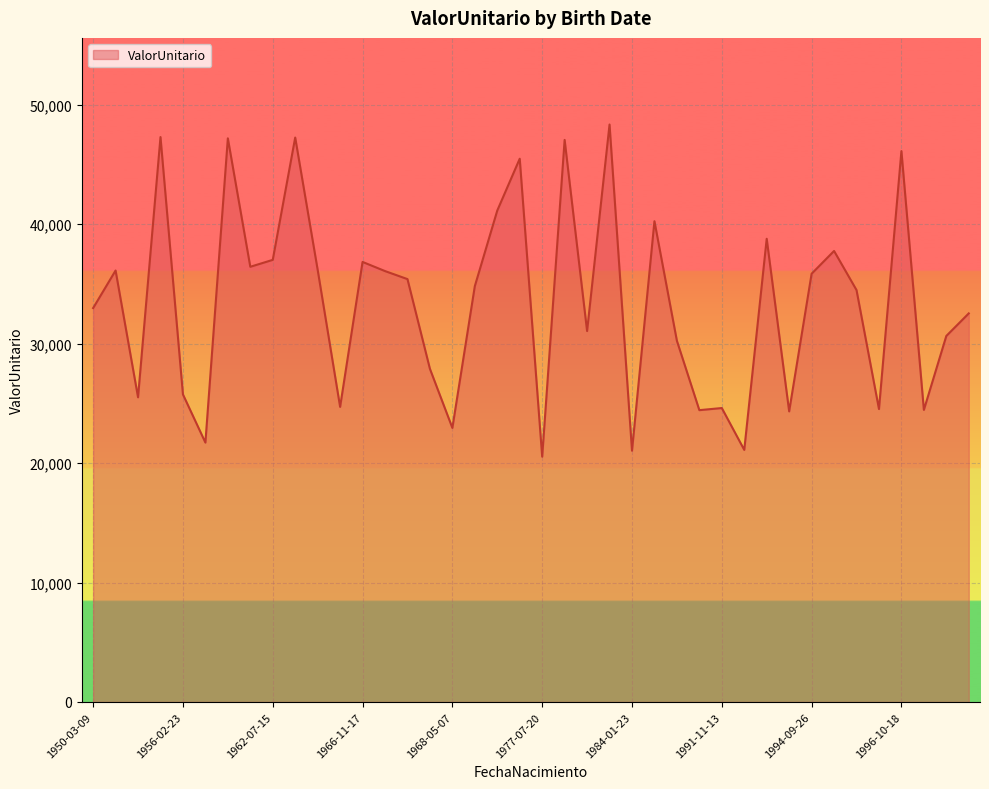

What is the greatest value displayed?

48345.1